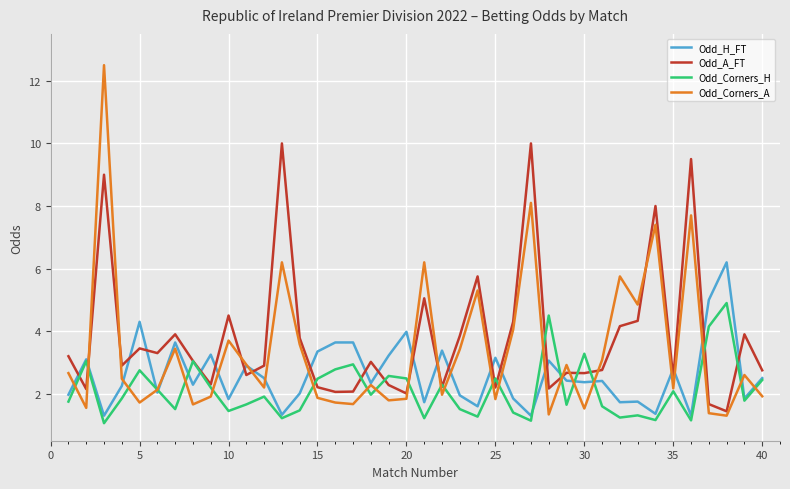

What is the smallest value displayed?

1.1